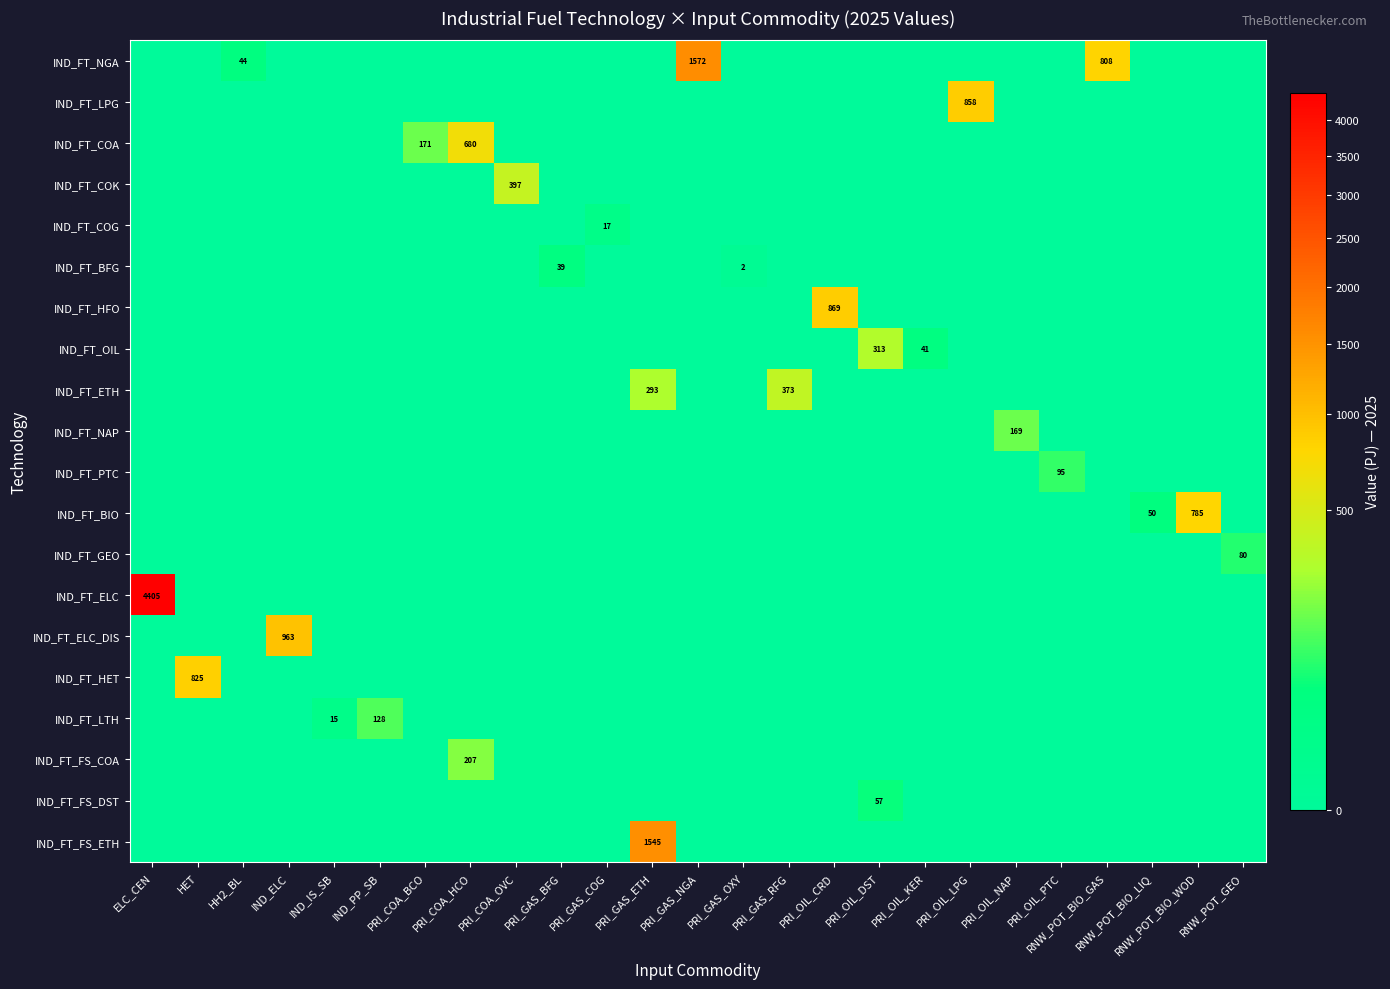

What is the spread (max minus min) of values at IND_PP_SB?

128.2